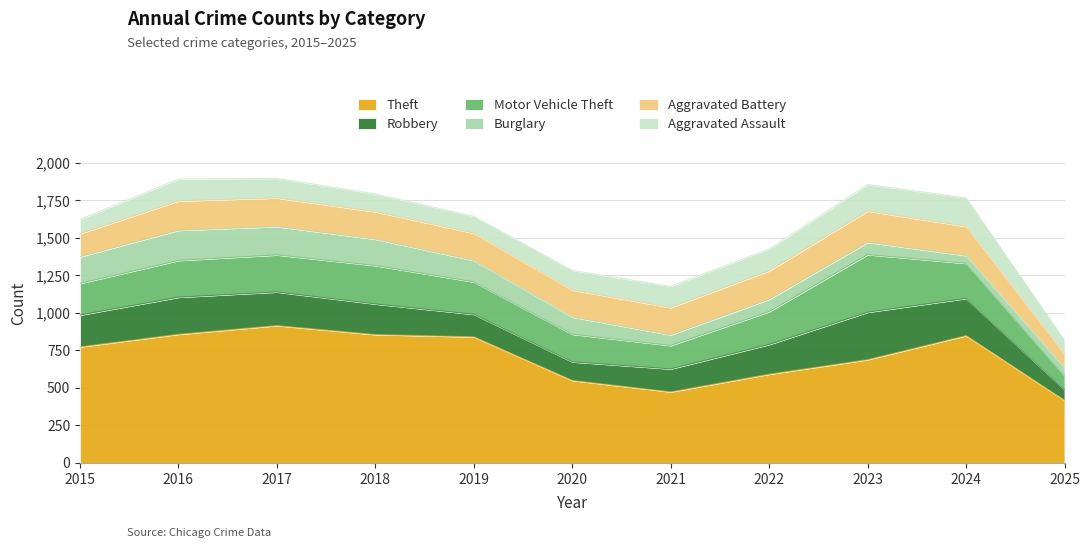

How many lines are shown in the chart?

6